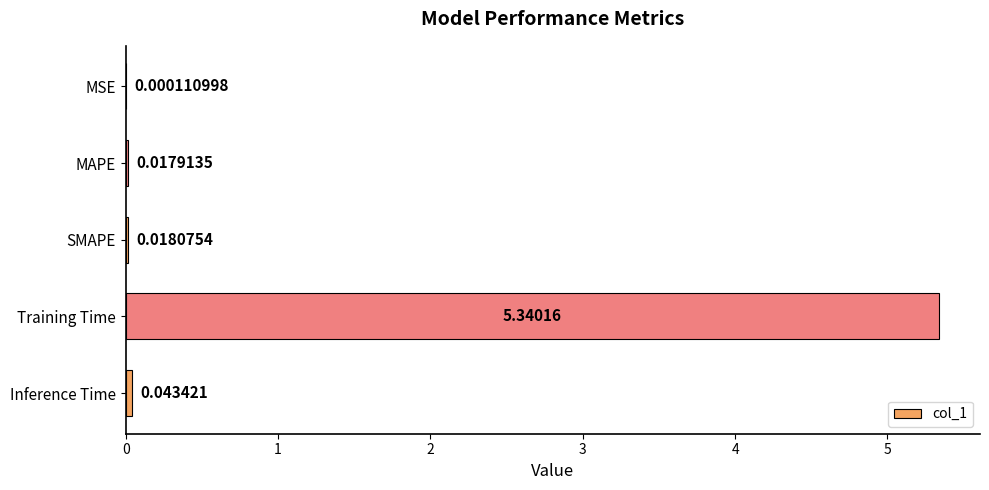

Are the bars grouped side by side (vs. stacked)?

No